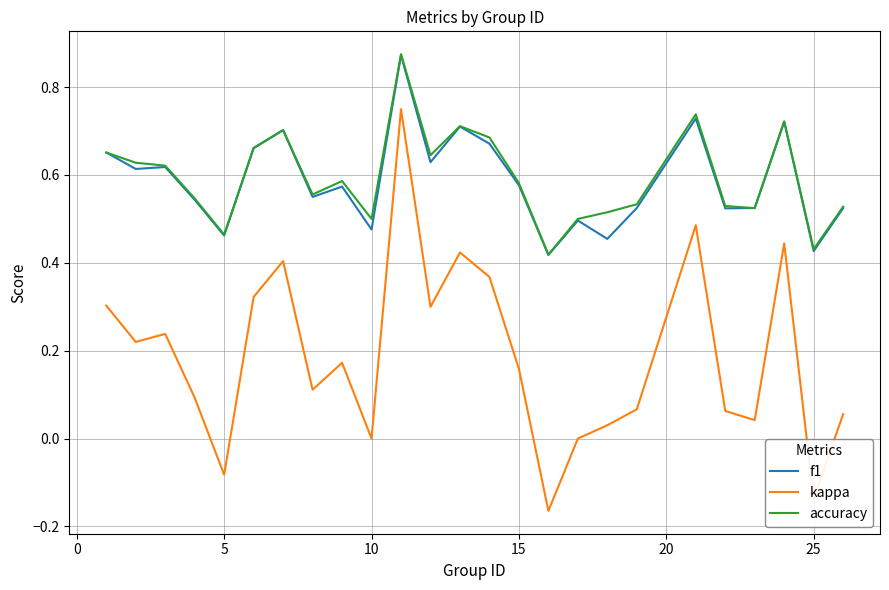

Which series has the largest range (max minus min)?

kappa